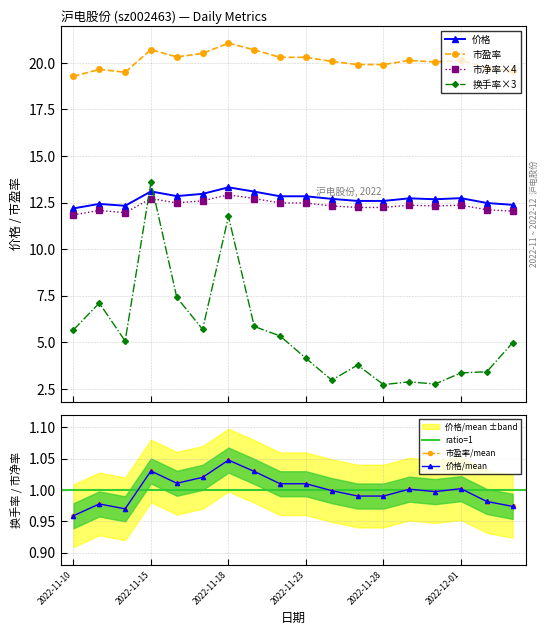

At which category does 换手率 reach its first local valley?

2022-11-14